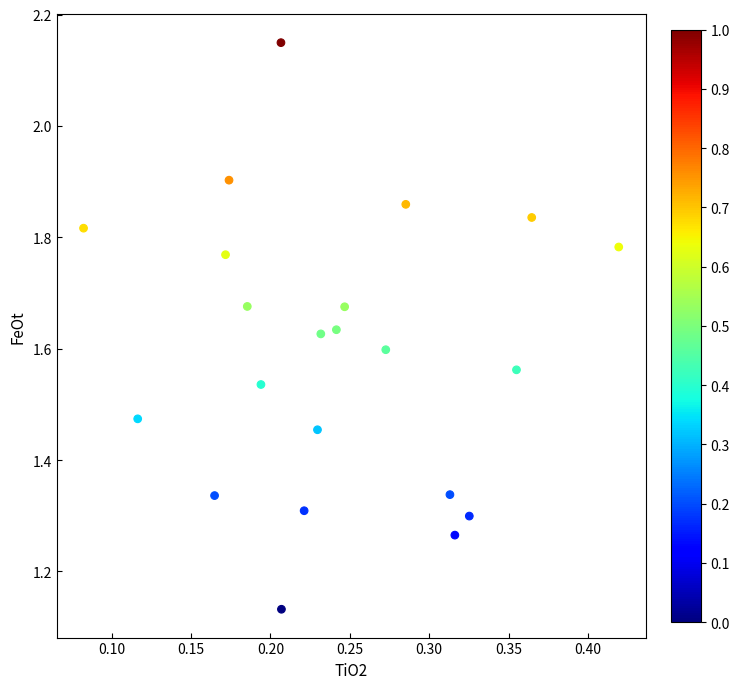

What is the range of Y values (max minus min)?

1.0